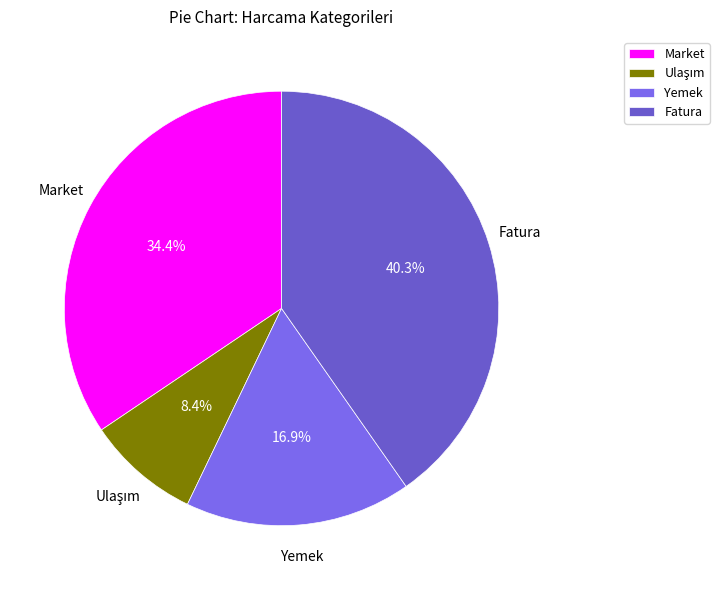

Is it true that Fatura is 40% of the pie?

True